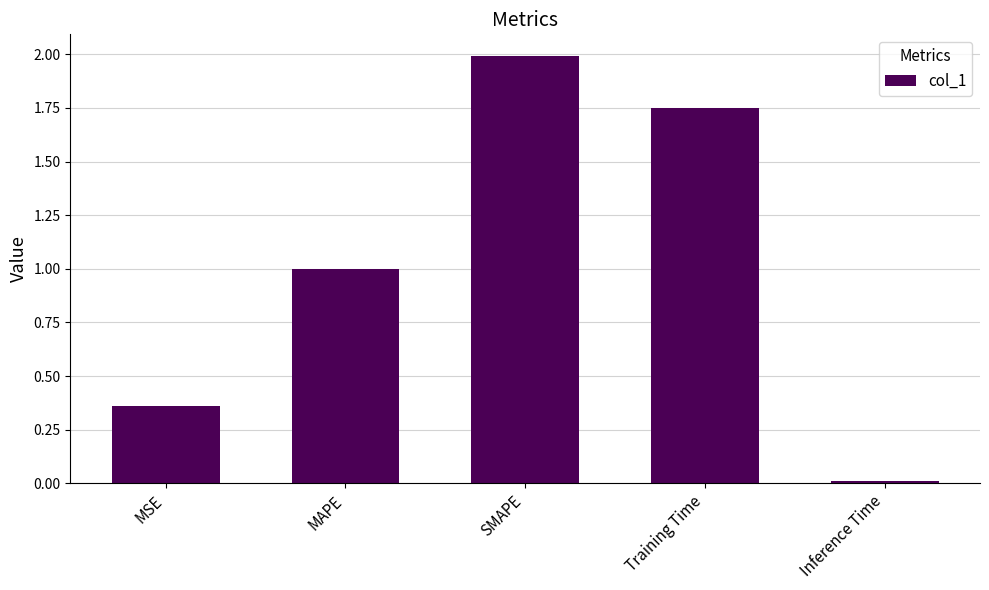

What is the difference between the maximum and minimum values?

2.0